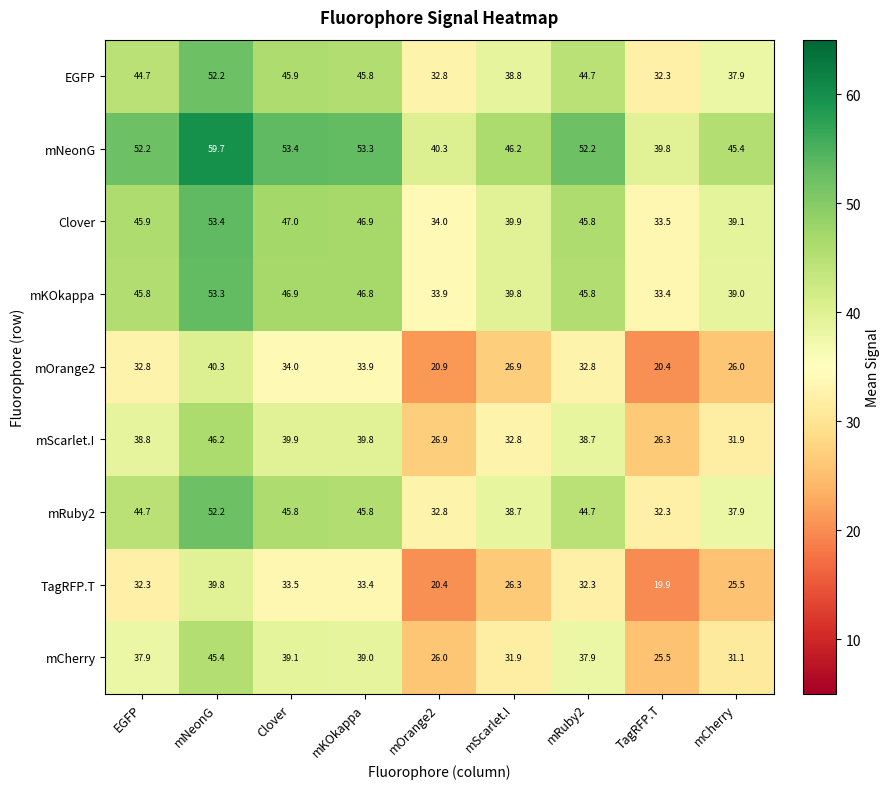

What is the sum of the Clover values at mNeonG and mOrange2?

87.4